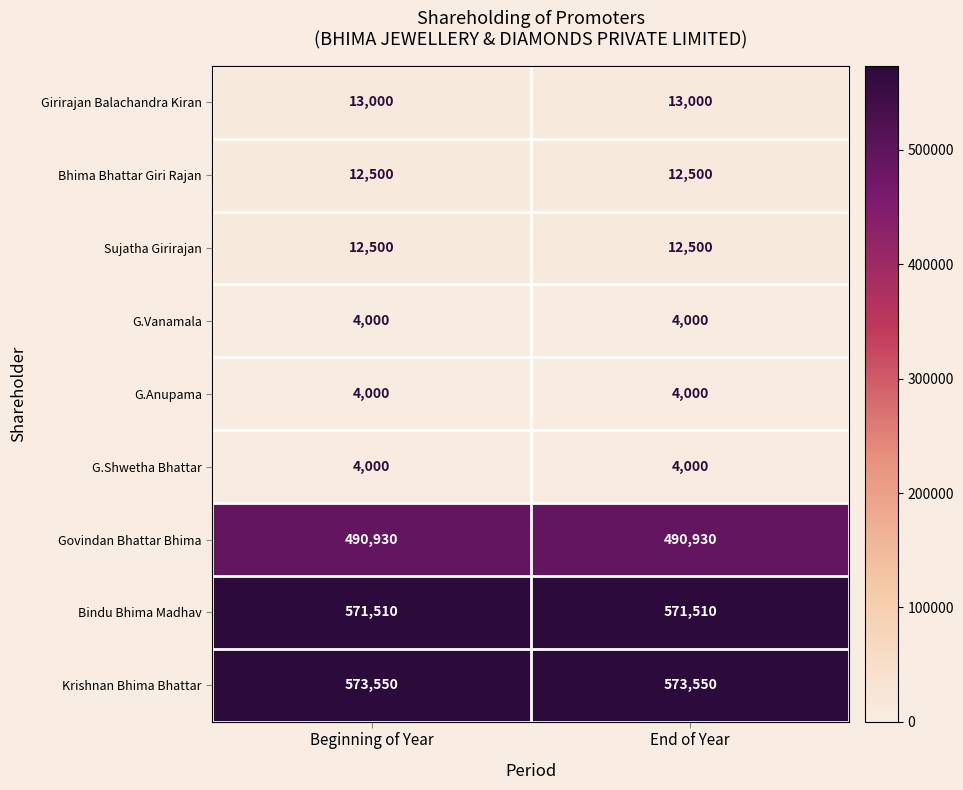

How many data points does each series have?

2